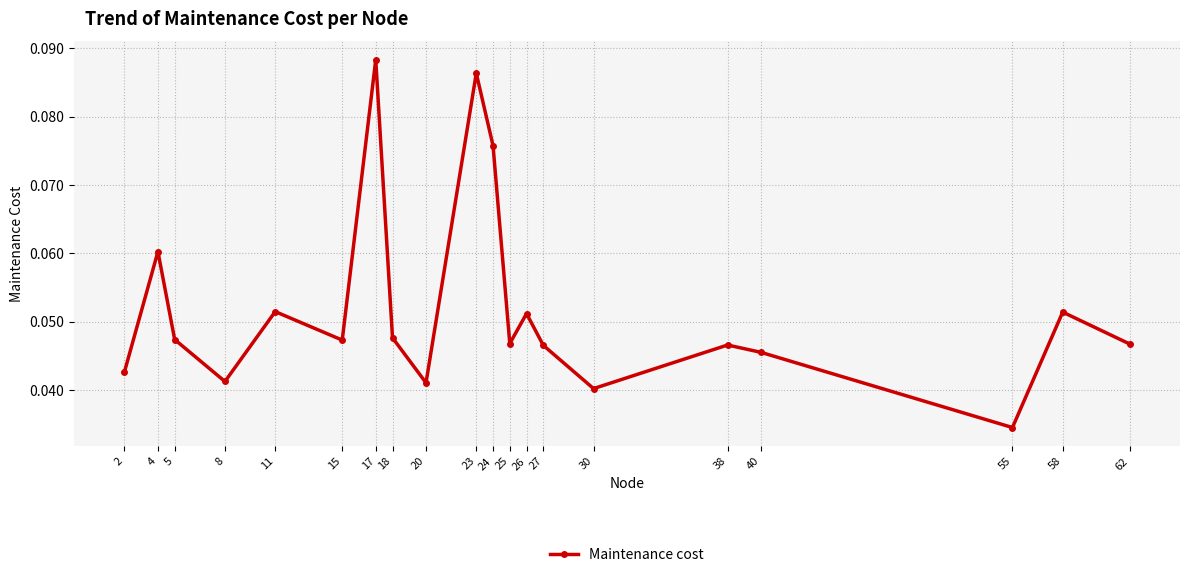

Is it true that the value at 40 is 0.1?

False